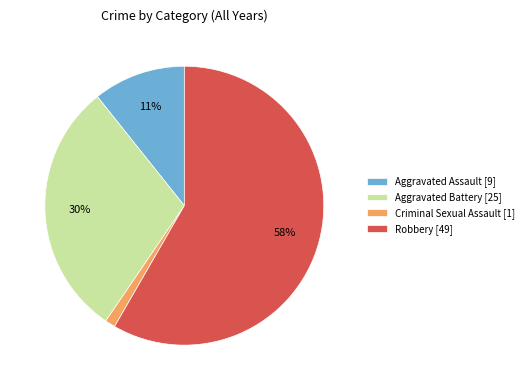

Which category accounts for the majority?

Robbery [49]